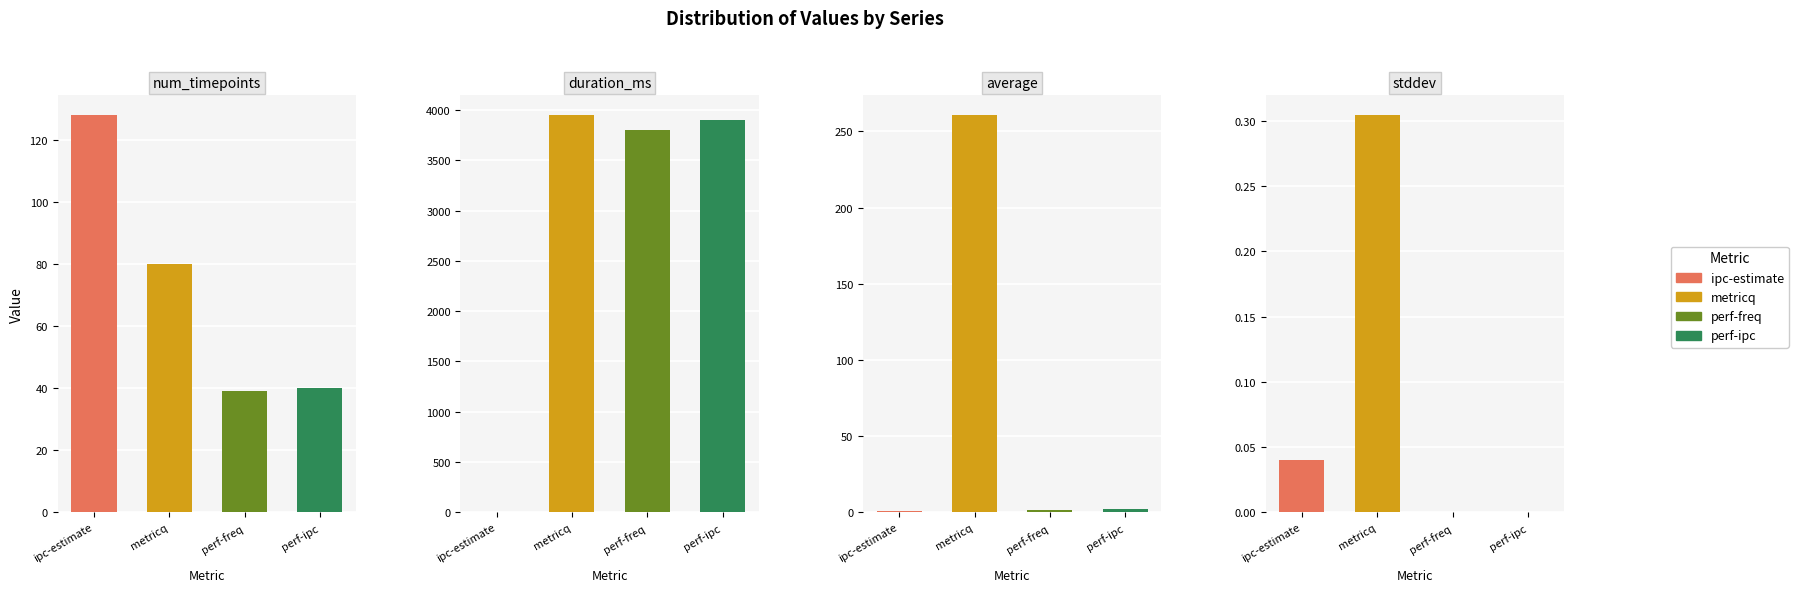

Rank the series by their maximum value, from highest to lowest.

duration_ms, average, num_timepoints, stddev